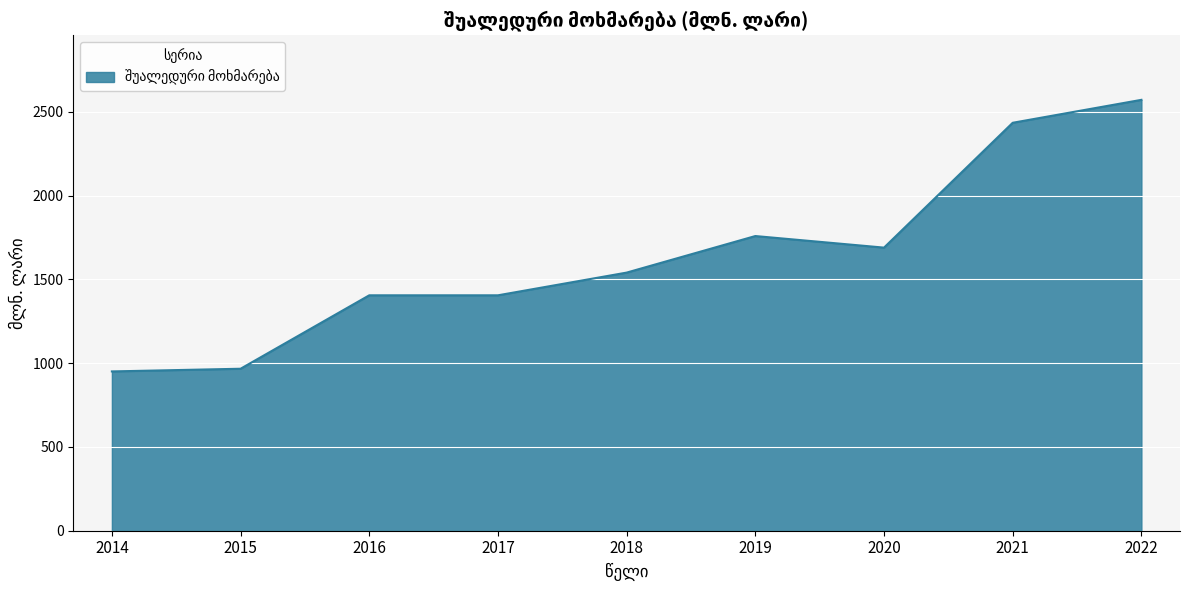

Reading left to right, what are all the values shown in this chart?

950.8	966.8	1405.2	1405.2	1540.7	1758.9	1689.8	2435.0	2571.9